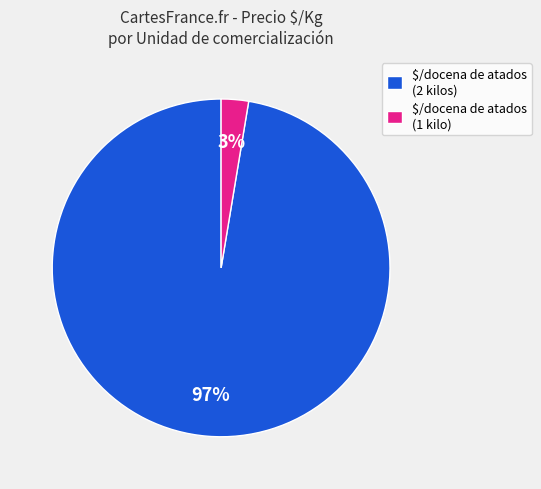

What is the largest slice in the pie chart?

$/docena de atados (2 kilos)